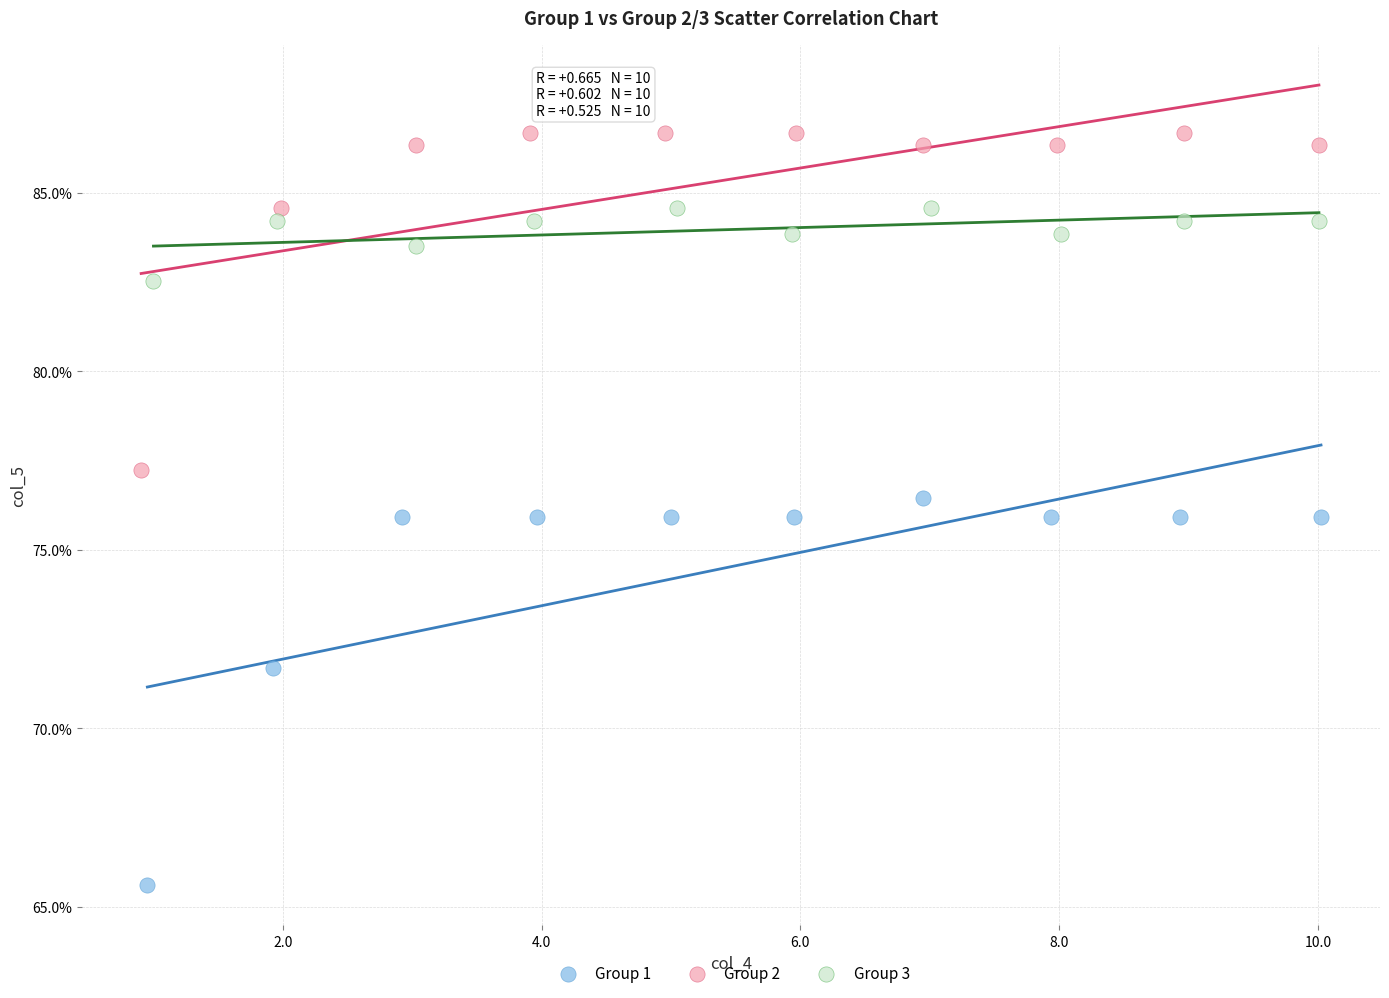

Which series contains the lowest Y value?

Group 1